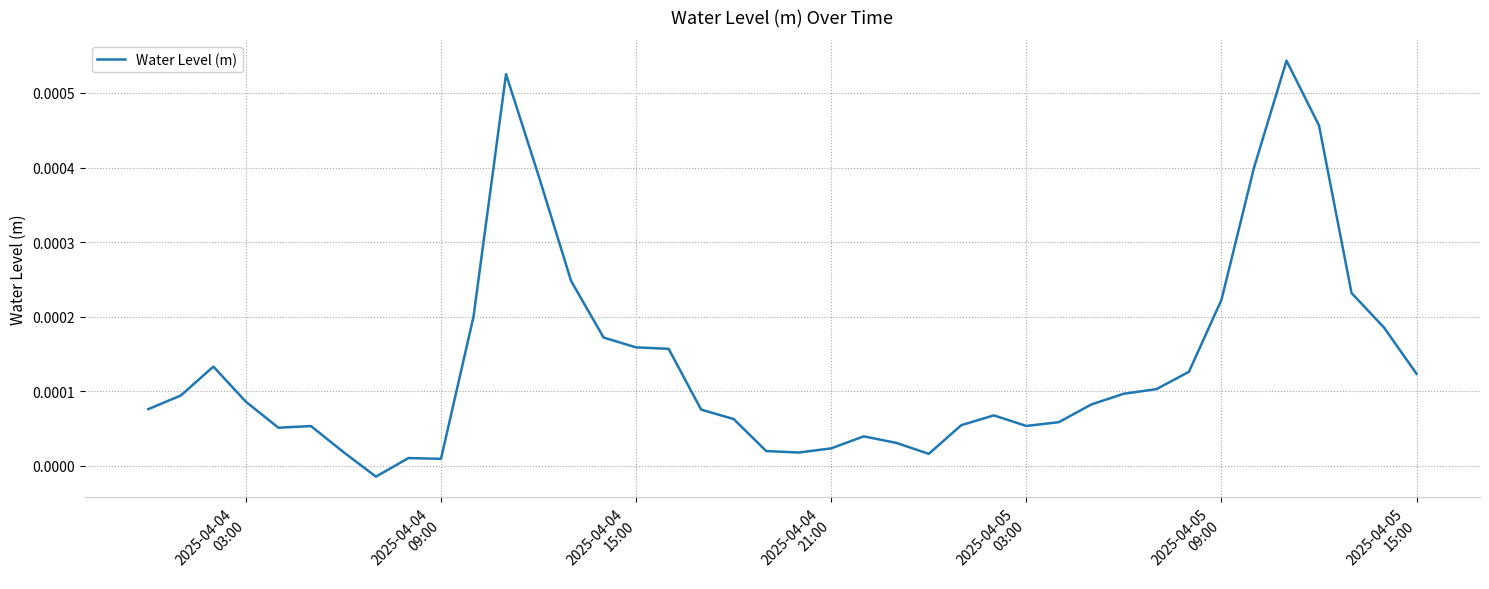

How many points are lower than both their immediate neighbors (excluding endpoints)?

6